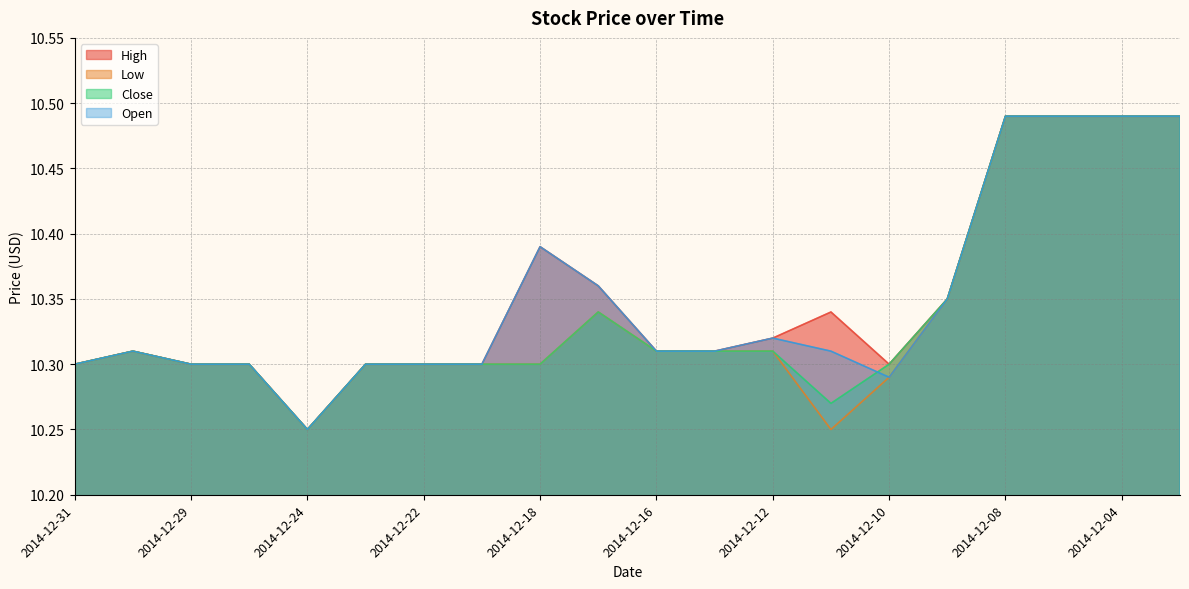

Which series has the largest total across all categories?

High